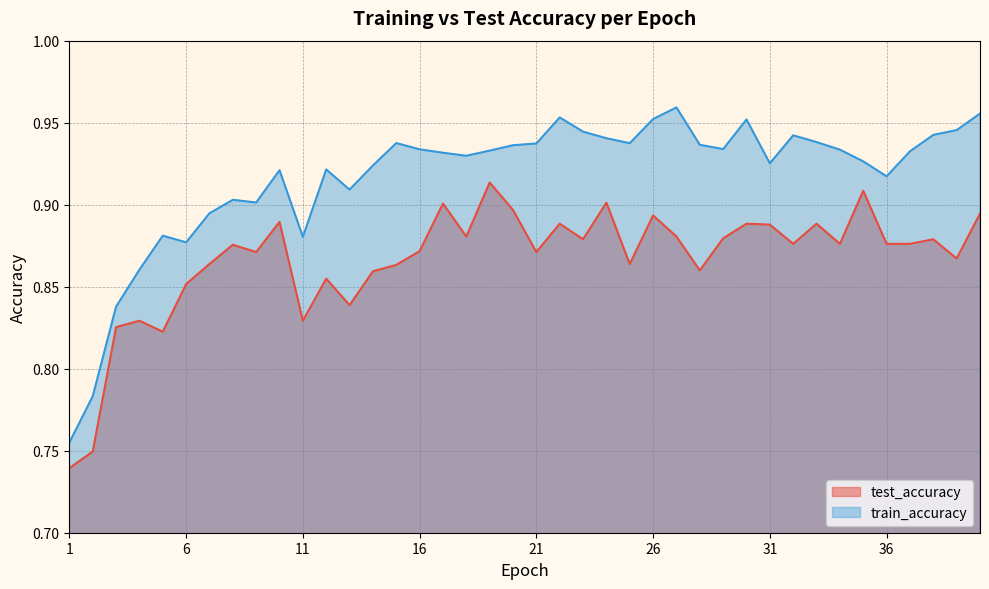

True or false: test_accuracy and train_accuracy intersect in this chart.

False